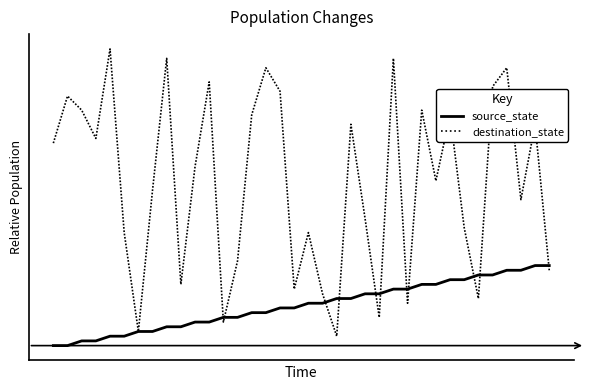

What are all the series names shown in the legend?

source_state, destination_state